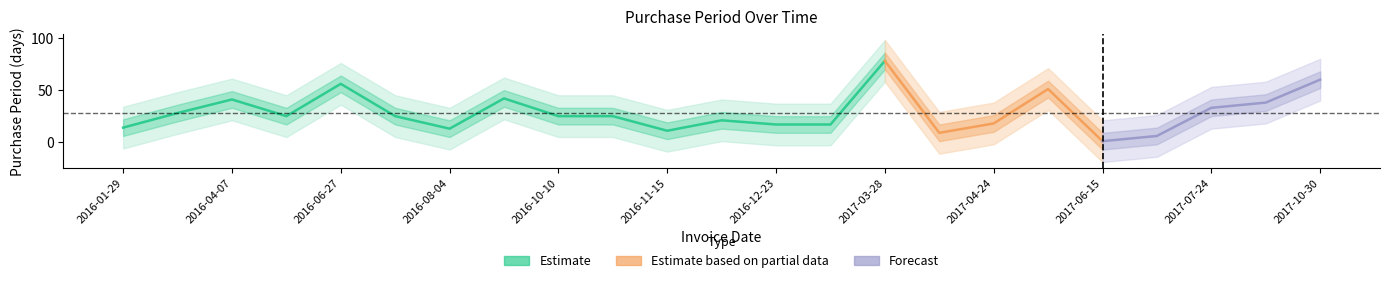

How many interior local valleys (lower than both neighbors) does the data have?

5